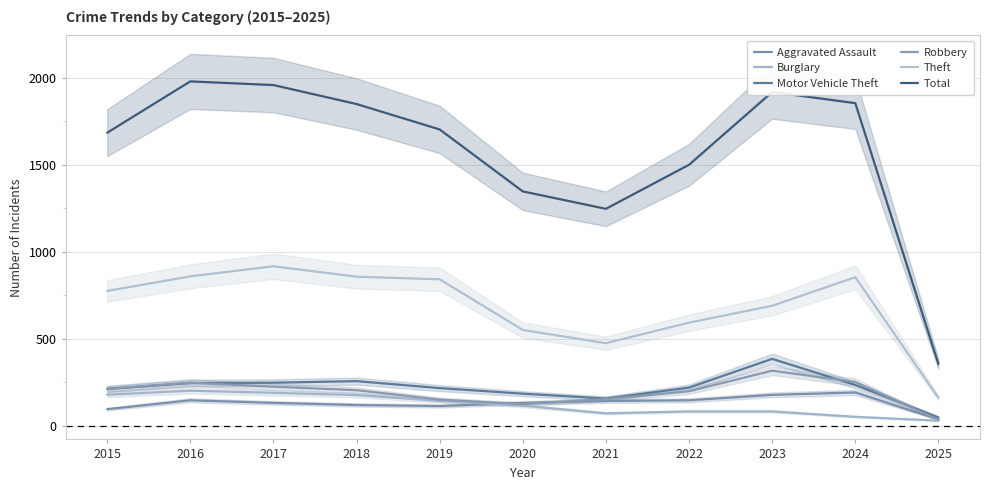

Reading left to right, list all the values displayed in this chart.

Aggravated Assault: 95	146	131	119	113	131	142	146	177	191	36
Burglary: 178	201	189	176	143	115	71	82	82	51	29
Motor Vehicle Theft: 211	245	247	256	216	184	156	219	384	234	48
Robbery: 212	247	224	204	150	124	153	198	316	251	35
Theft: 774	858	916	856	841	550	474	592	689	853	160
Total: 1683	1978	1957	1848	1702	1346	1246	1499	1917	1853	354